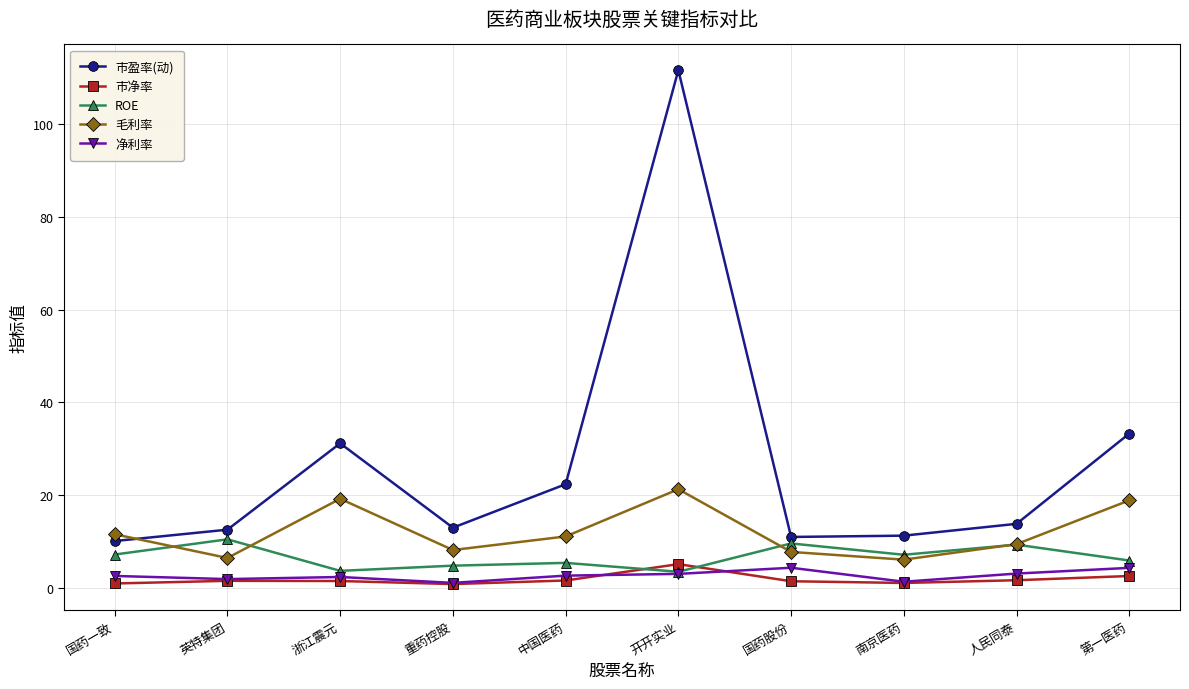

Which series has the largest total across all categories?

市盈率(动)